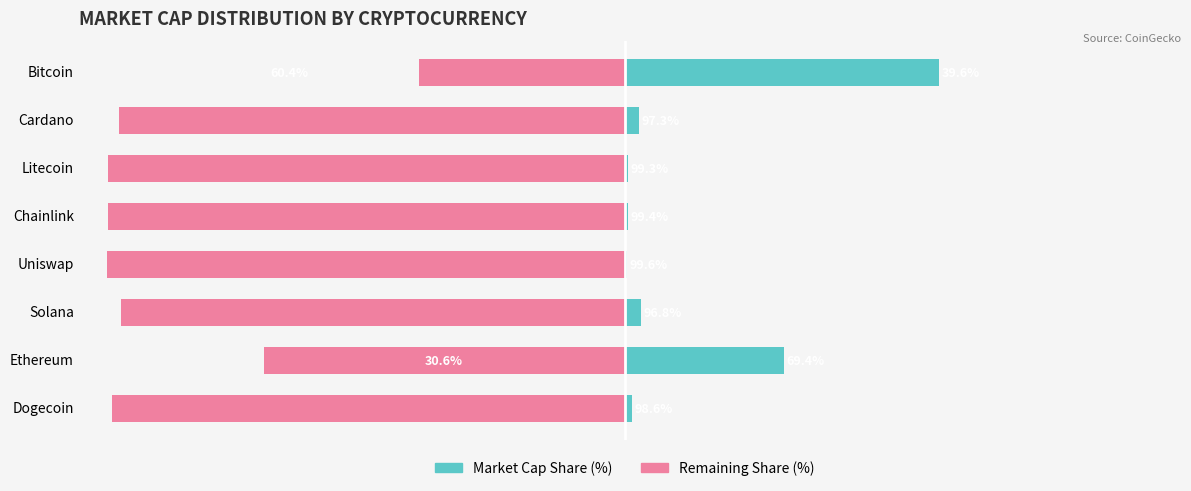

What is the difference between the maximum and minimum values in the Remaining Share (%) series?

60.0